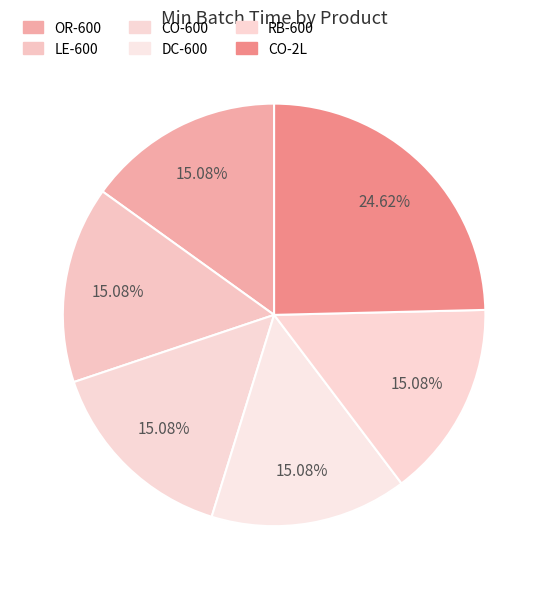

How many slices are in this pie chart?

6